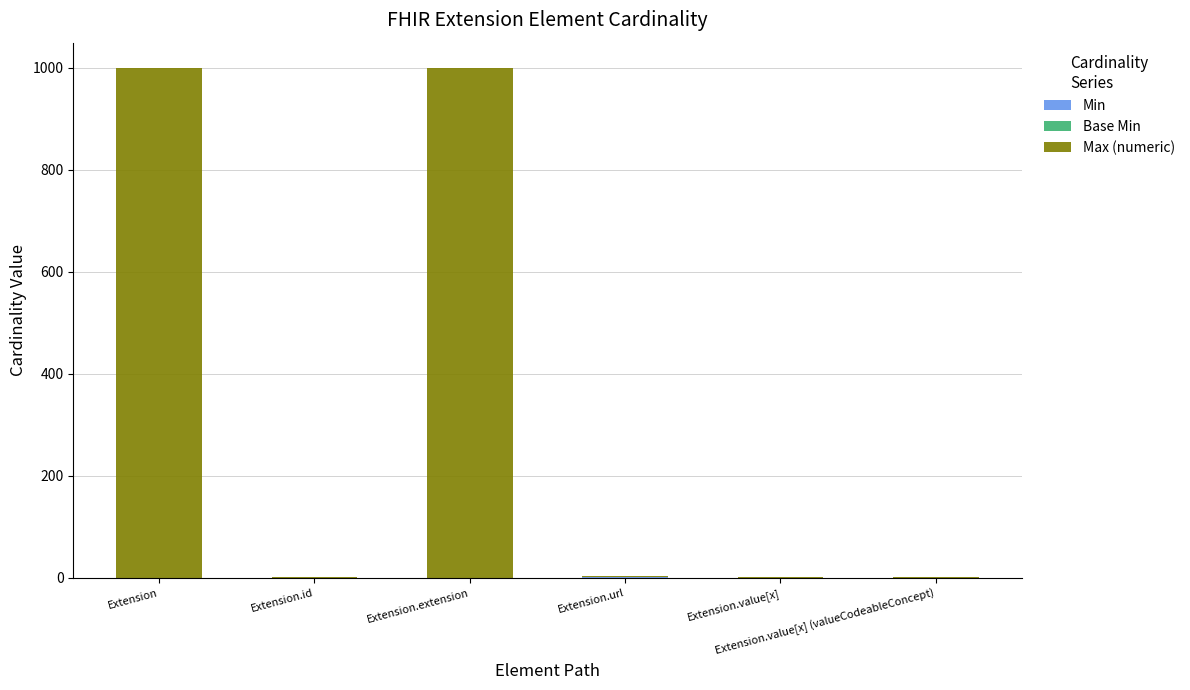

Count the number of data series in this chart.

3